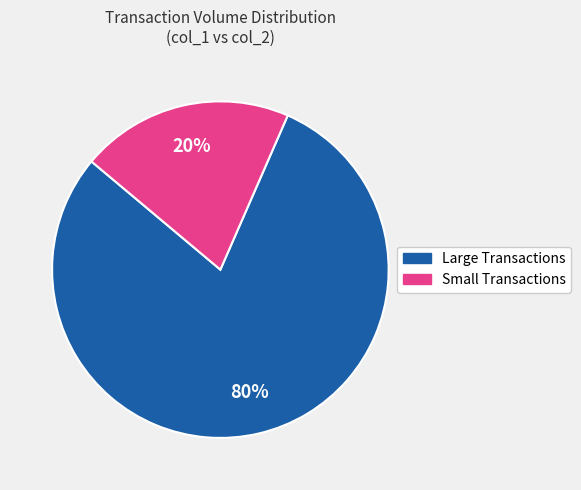

Does any single category account for the majority?

Yes